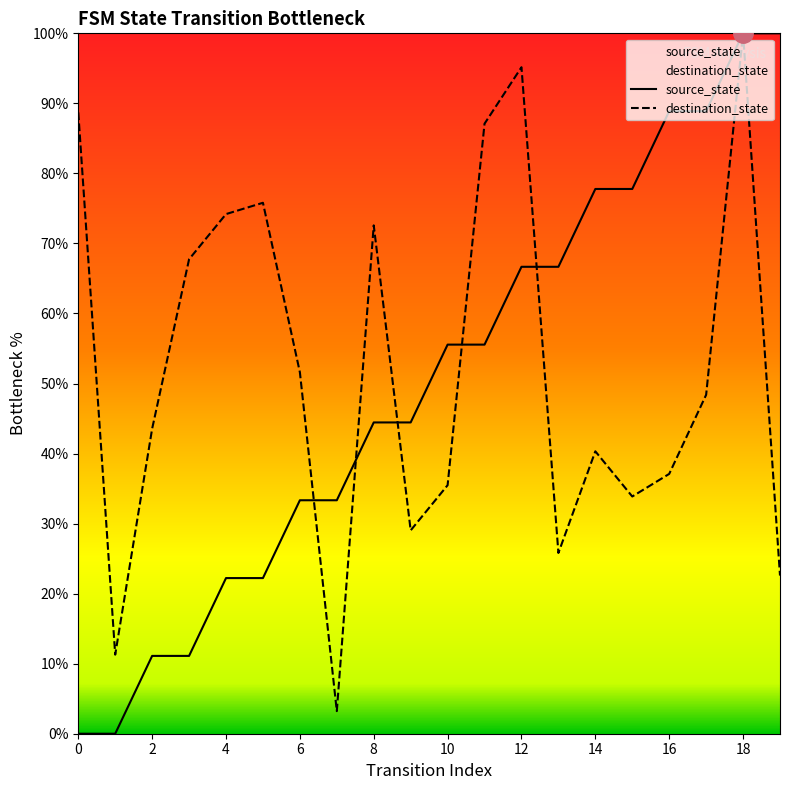

What is the change in value from 16 to 19?

+11.1